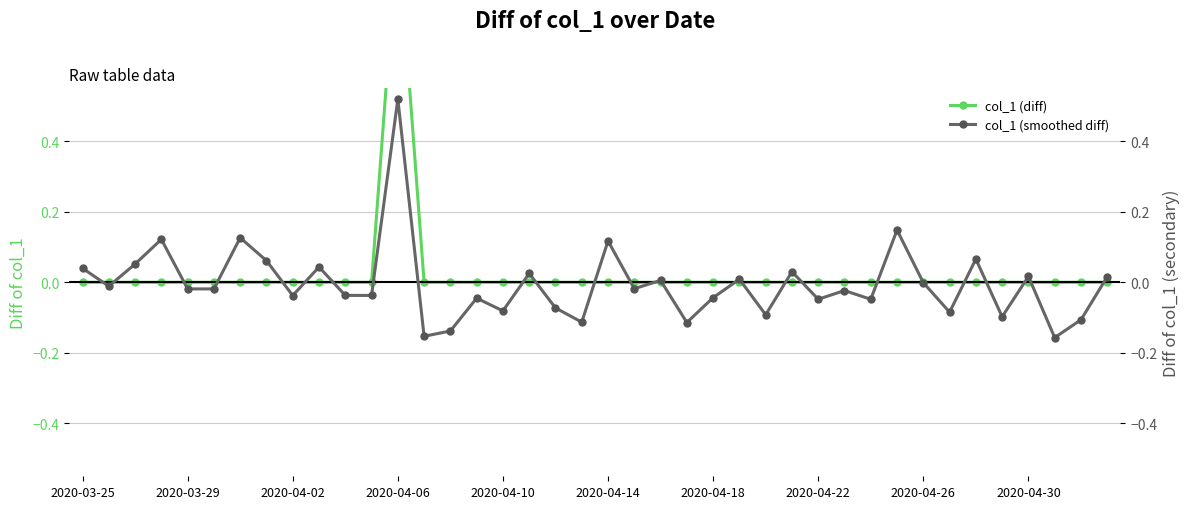

How many interior local valleys does the col_1 (smoothed diff) series have?

15